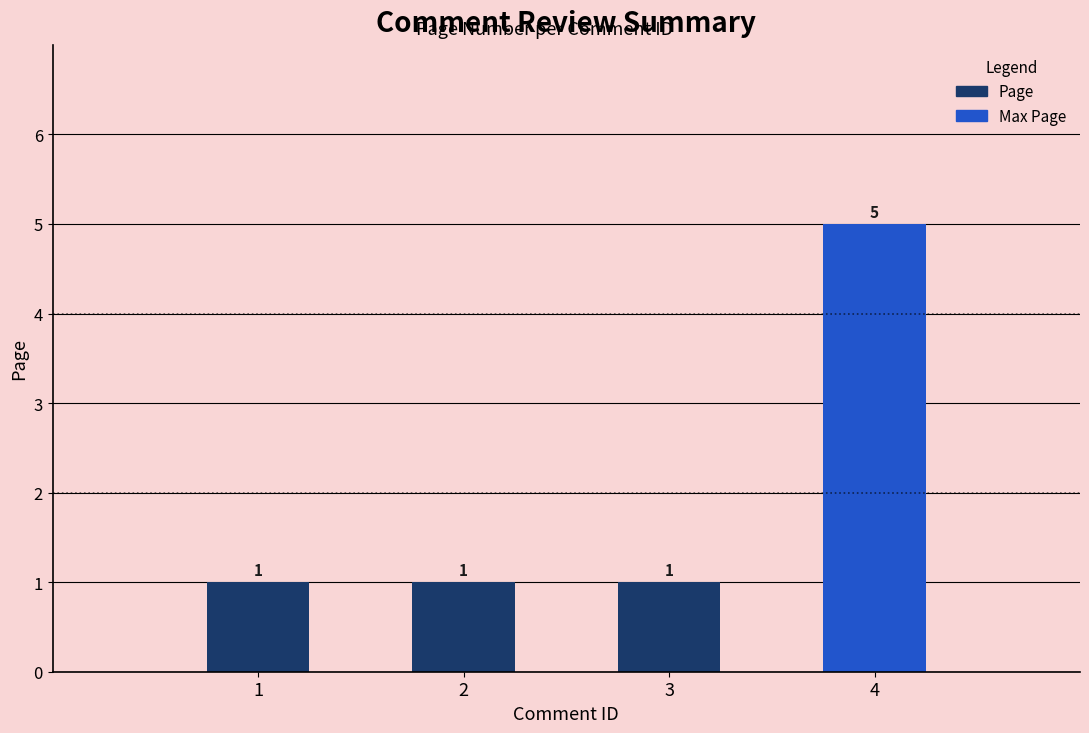

What is the difference between the maximum and minimum values?

4